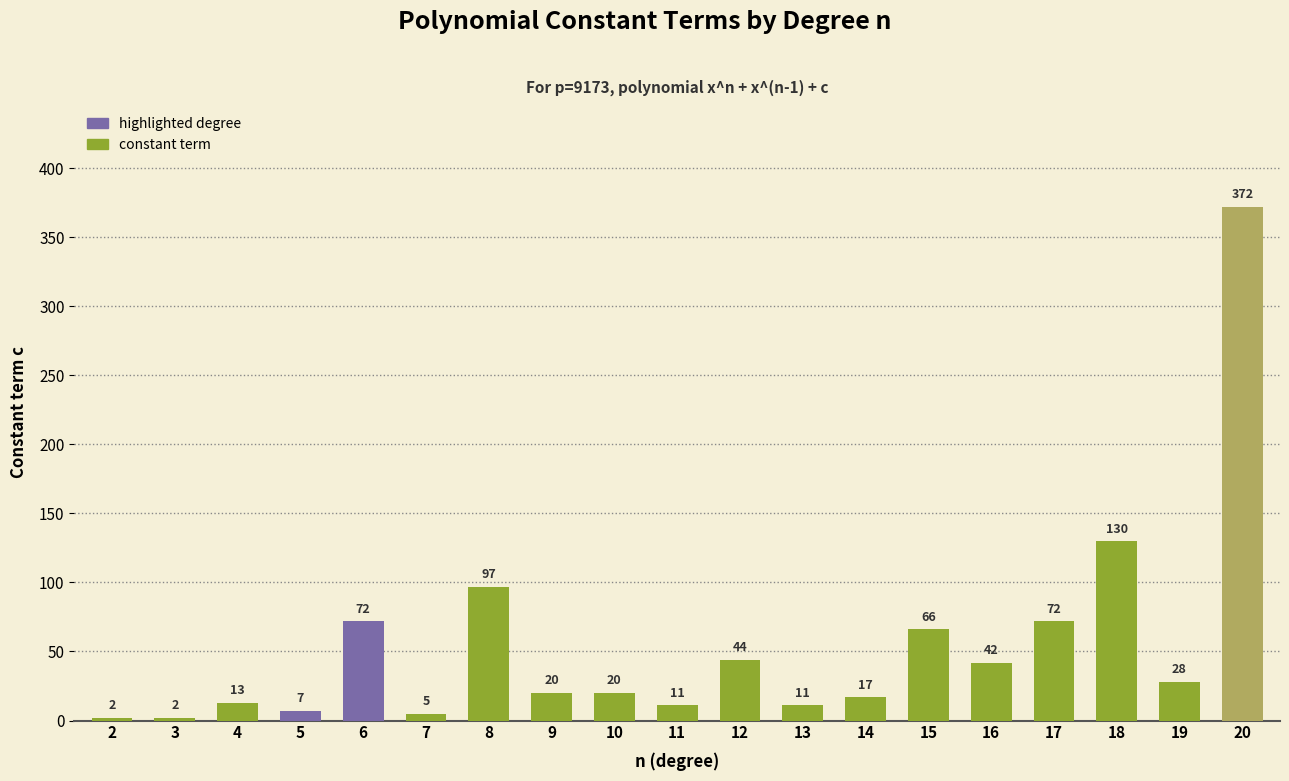

What is the maximum value shown in the chart?

372